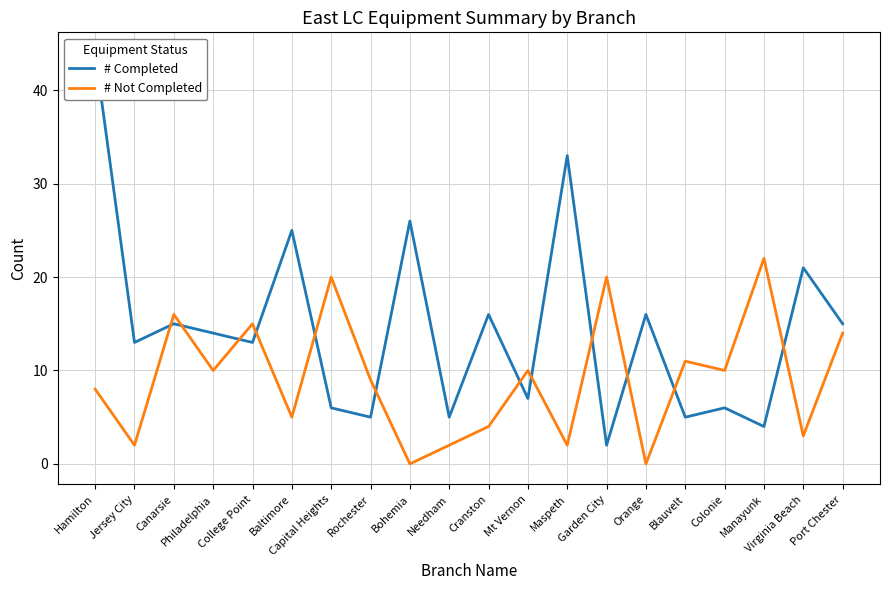

Between Baltimore and Maspeth, which series saw the biggest shift?

# Completed